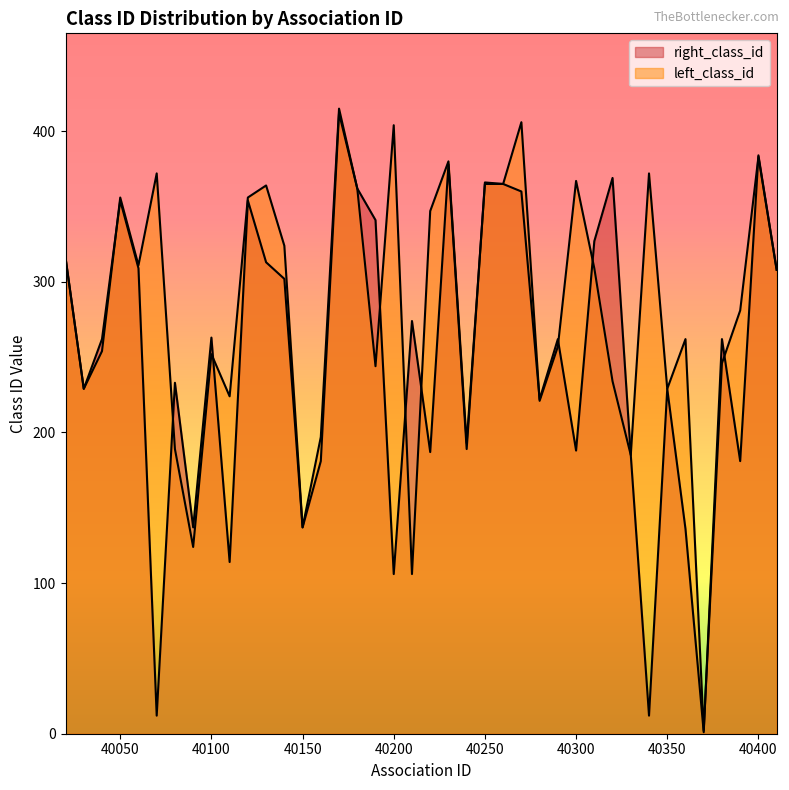

Reading left to right, list all the values displayed in this chart.

right_class_id: 40020=316	40030=229	40040=262	40050=354	40060=309	40070=12	40080=233	40090=137	40100=263	40110=114	40120=354	40130=313	40140=302	40150=137	40160=181	40170=412	40180=362	40190=341	40200=106	40210=274	40220=187	40230=378	40240=189	40250=366	40260=365	40270=360	40280=222	40290=262	40300=188	40310=327	40320=369	40330=185	40340=12	40350=229	40360=136	40370=1	40380=262	40390=181	40400=384	40410=308
left_class_id: 40020=316	40030=229	40040=254	40050=356	40060=311	40070=372	40080=189	40090=124	40100=252	40110=224	40120=356	40130=364	40140=324	40150=137	40160=197	40170=415	40180=362	40190=244	40200=404	40210=106	40220=347	40230=380	40240=193	40250=365	40260=365	40270=406	40280=221	40290=257	40300=367	40310=309	40320=234	40330=185	40340=372	40350=229	40360=262	40370=2	40380=246	40390=281	40400=383	40410=308